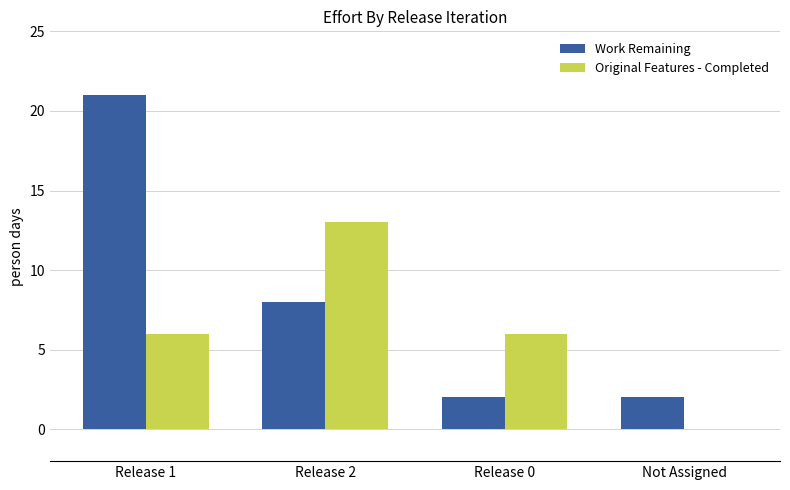

What are all the series names shown in the legend?

Work Remaining, Original Features - Completed